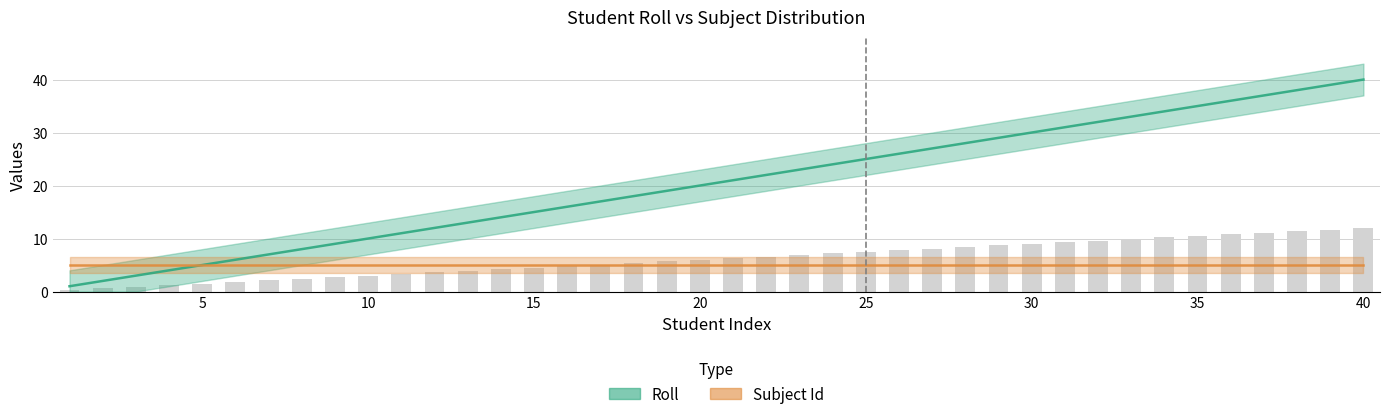

What is the maximum value shown in the chart?

40